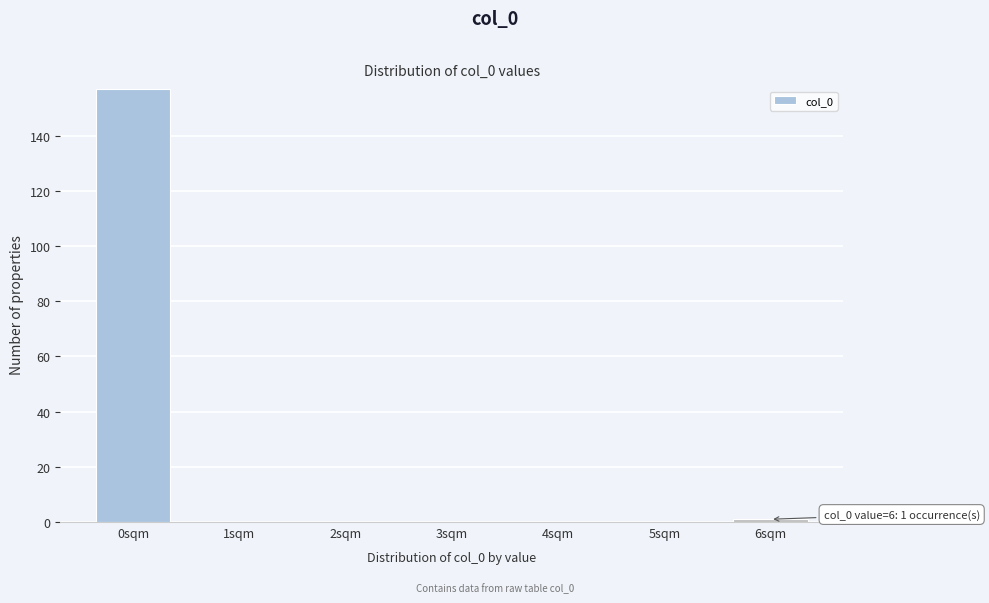

Reading left to right, transcribe all the data shown in this chart.

0sqm=157	1sqm=0	2sqm=0	3sqm=0	4sqm=0	5sqm=0	6sqm=1